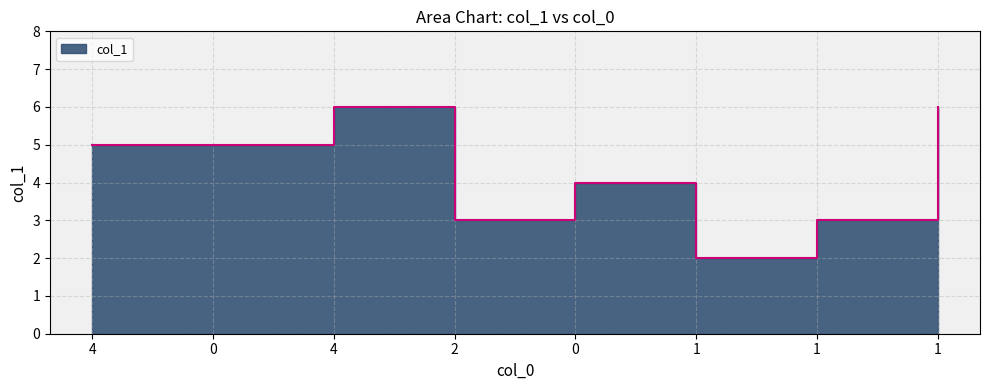

What is the greatest value displayed?

6